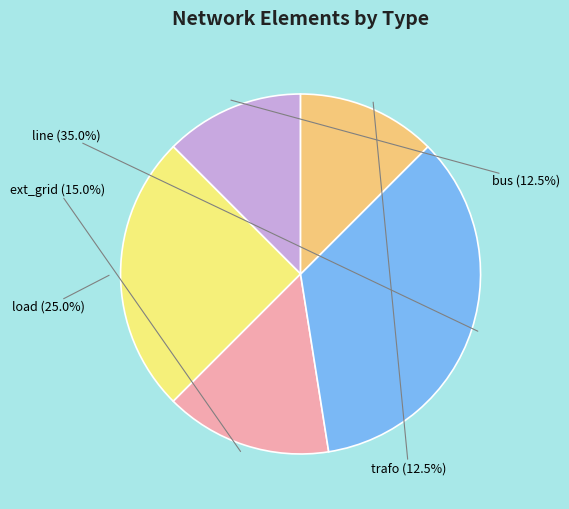

Count the number of slices in the pie.

5